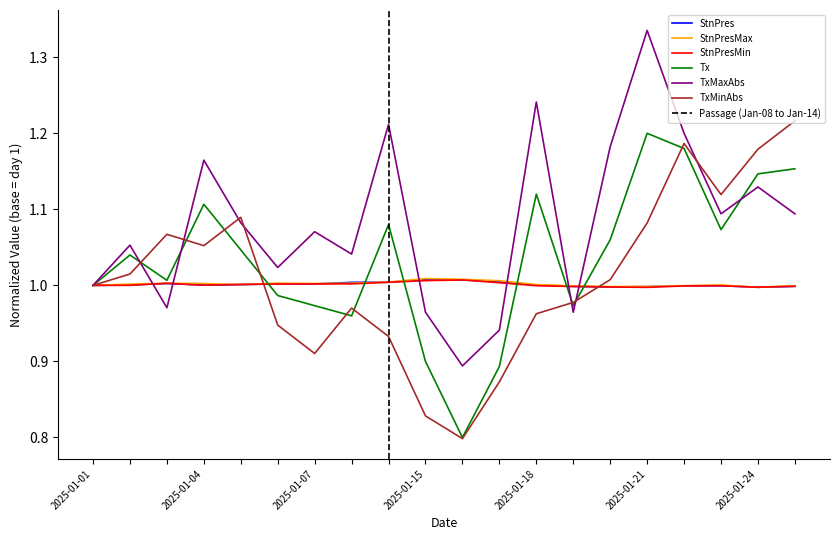

After their last crossing, which series has the higher values: StnPresMin or StnPresMax?

StnPresMax